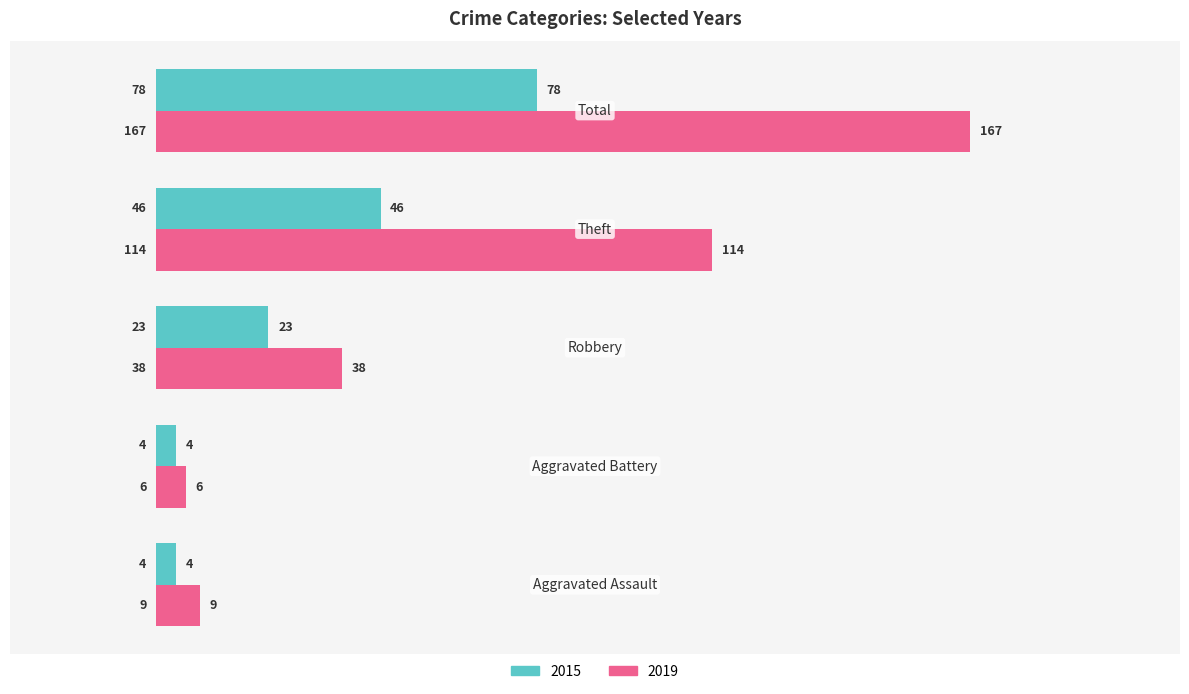

Which series has the largest total across all categories?

2019